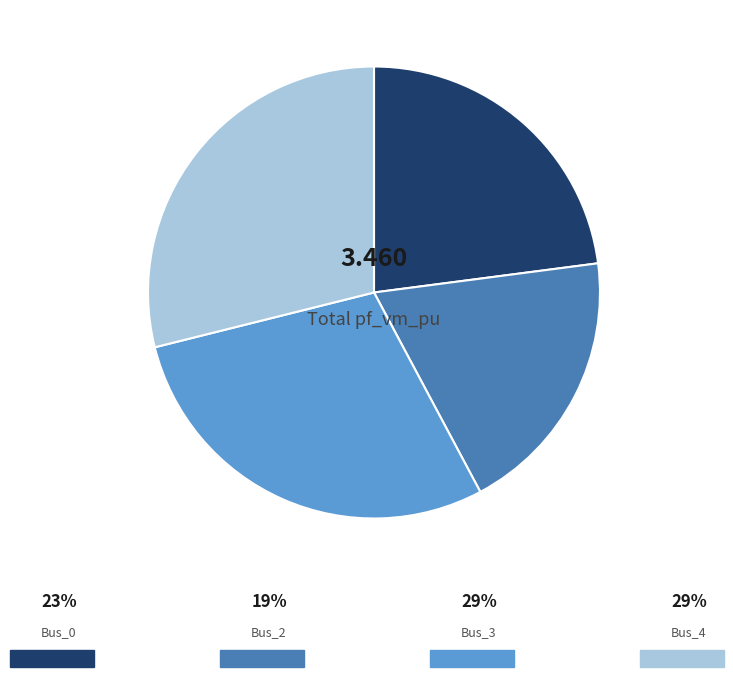

Is there a majority slice in this chart?

No